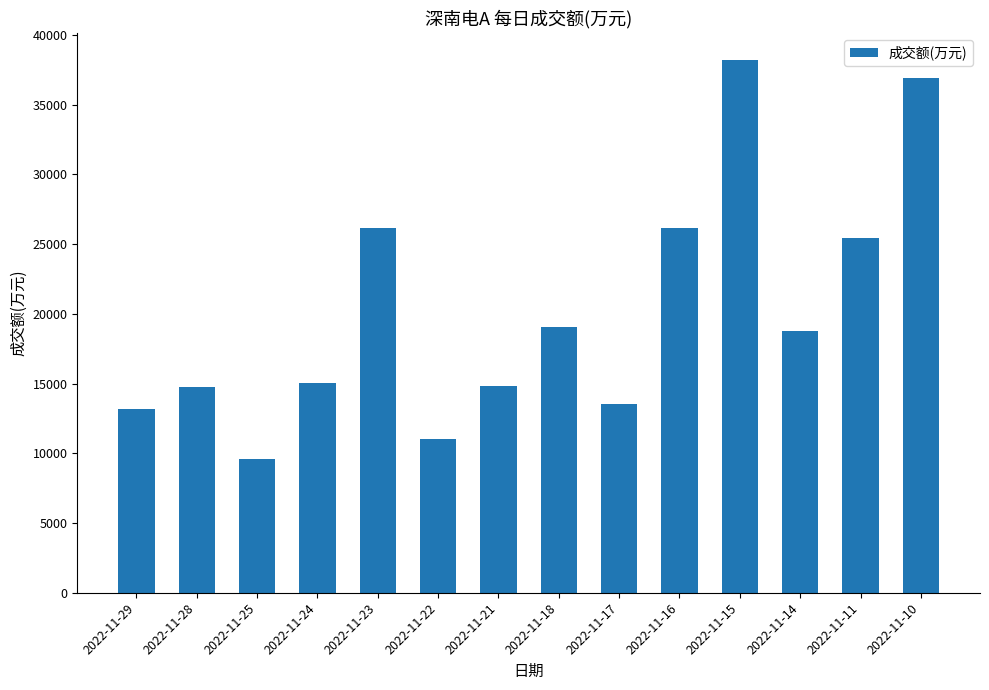

What is the value of the 5th bar from the left?

26171